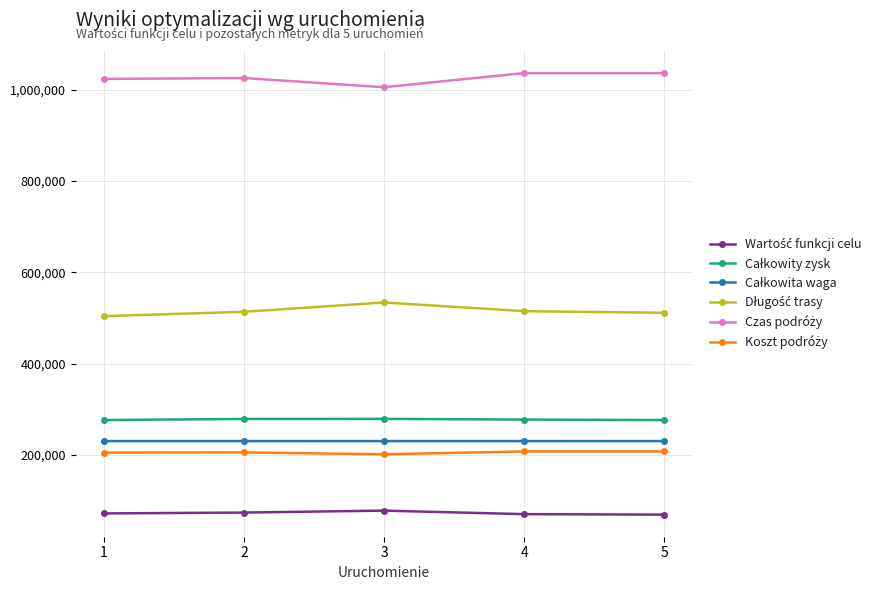

What is the smallest value displayed?

68782.9